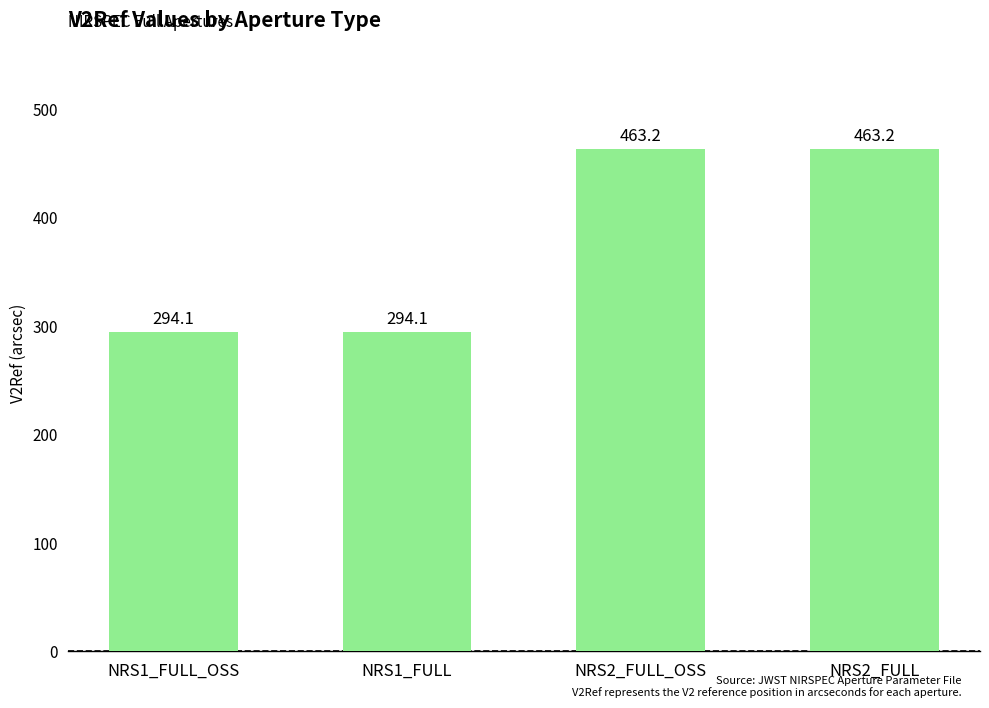

Between NRS2_FULL and NRS1_FULL_OSS, which is larger?

NRS2_FULL